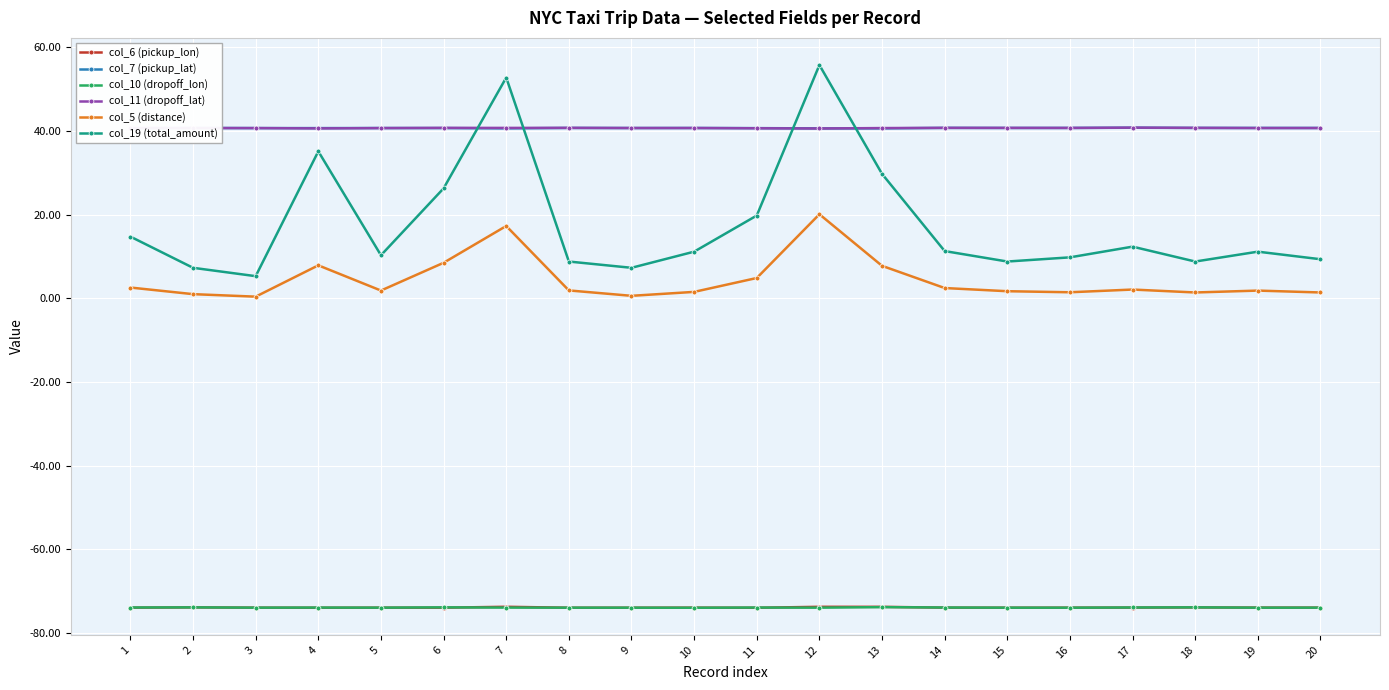

What is the difference between the highest and lowest values at 3?

114.7